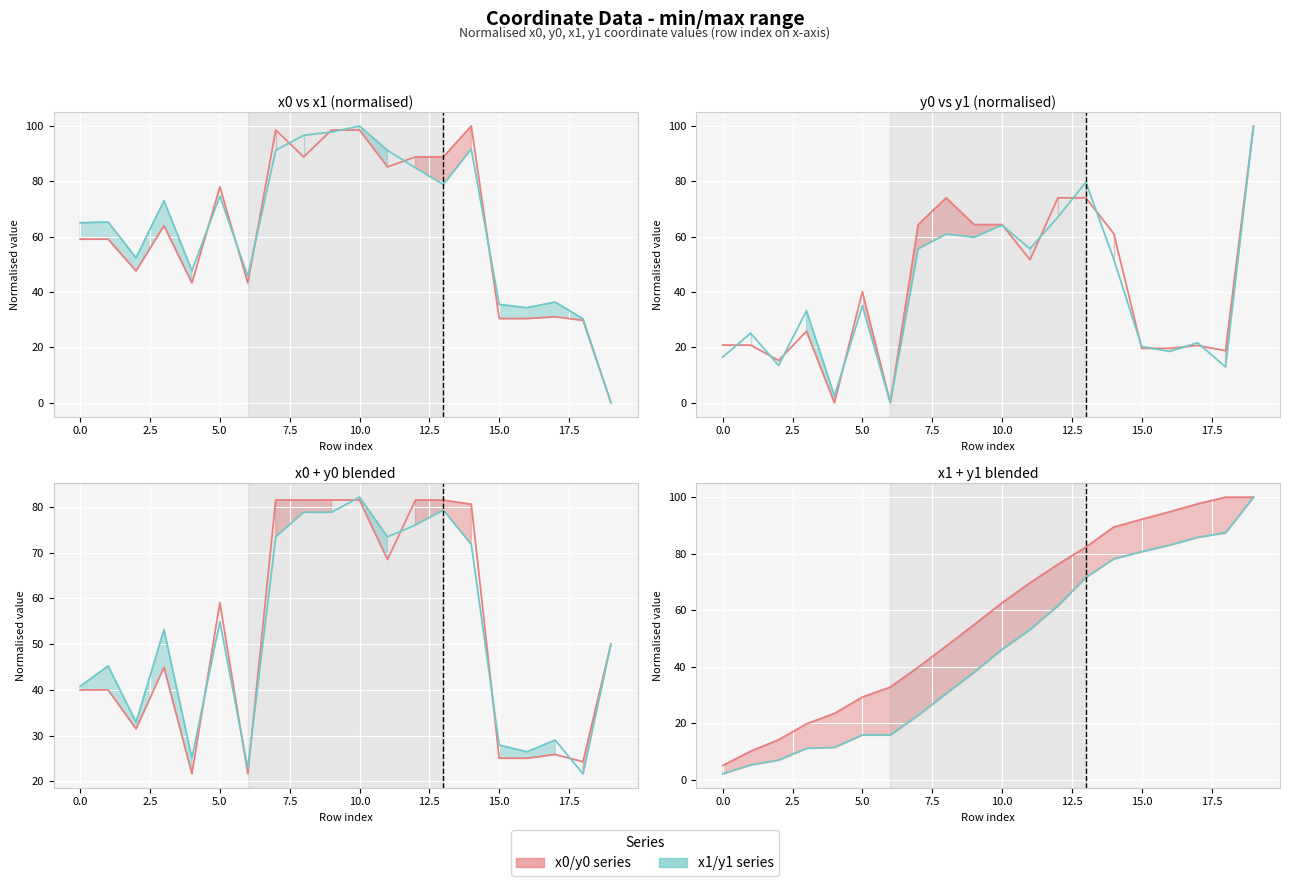

True or false: x0/y0 series has more than 0 points higher than both neighbors.

False